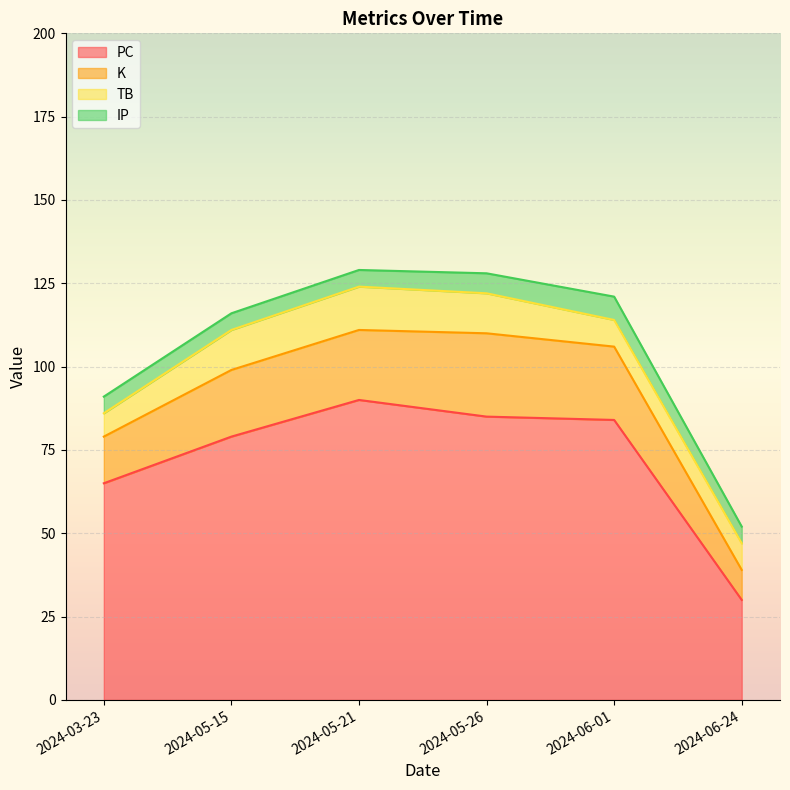

True or false: TB has more than 0 interior local peaks.

True